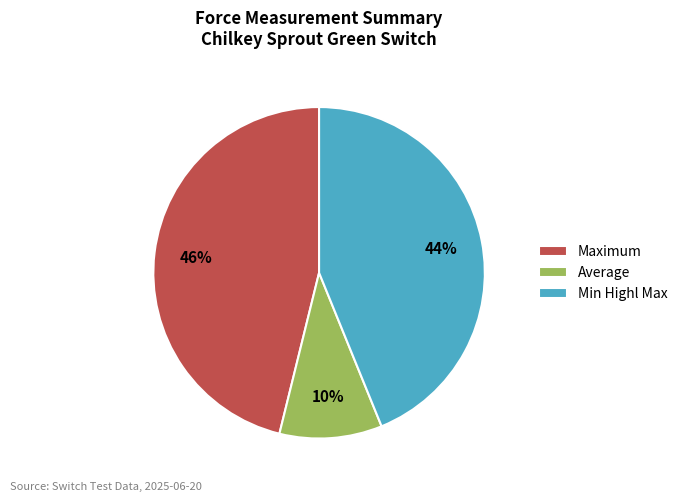

Does any single category account for the majority?

No